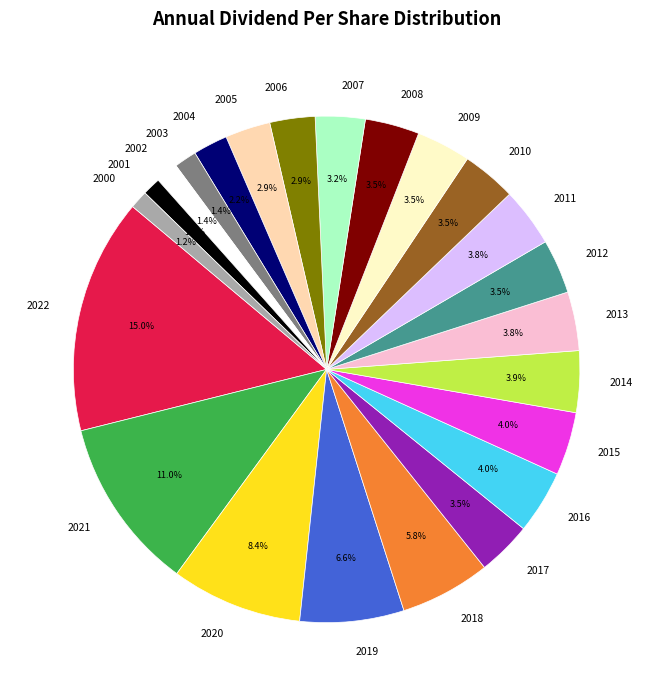

Is there any slice that represents more than half of the pie?

No